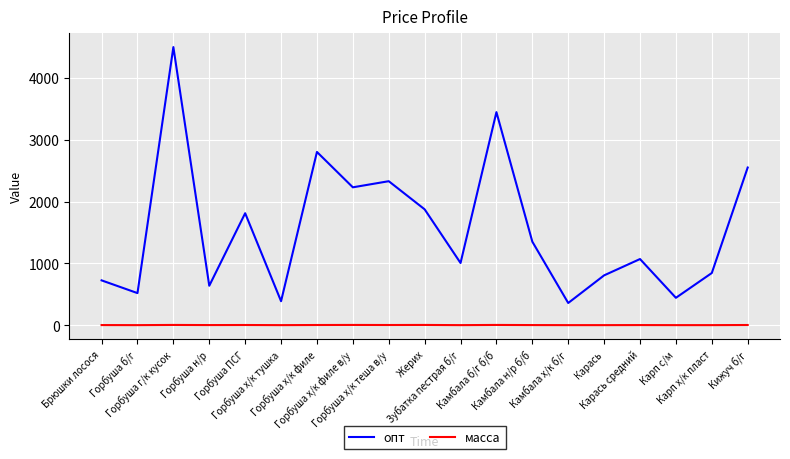

What is the difference between the опт values at Камбала б/г б/б and Горбуша н/р?

2808